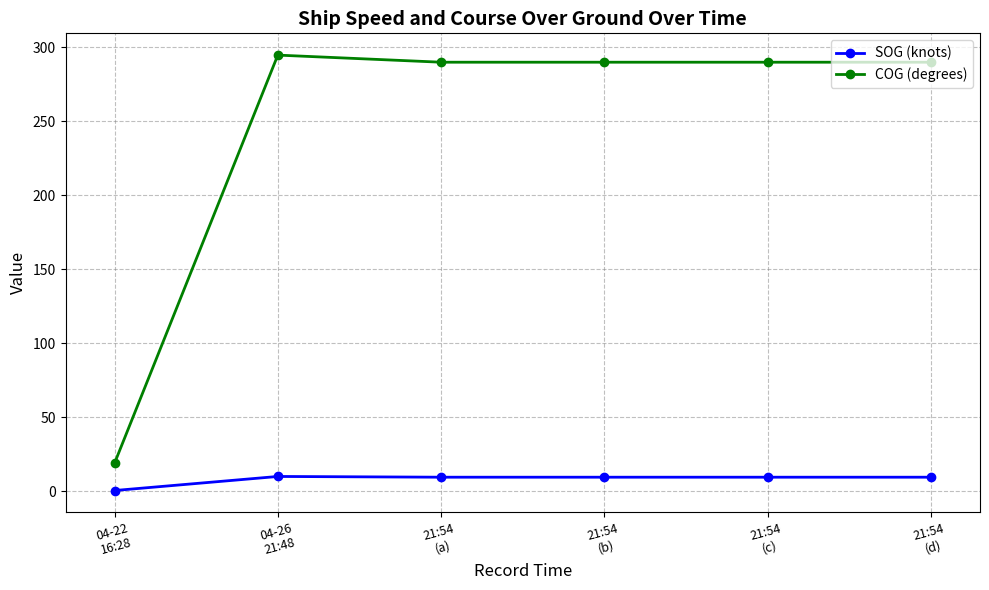

What position from the right is 21:54
(d)?

1